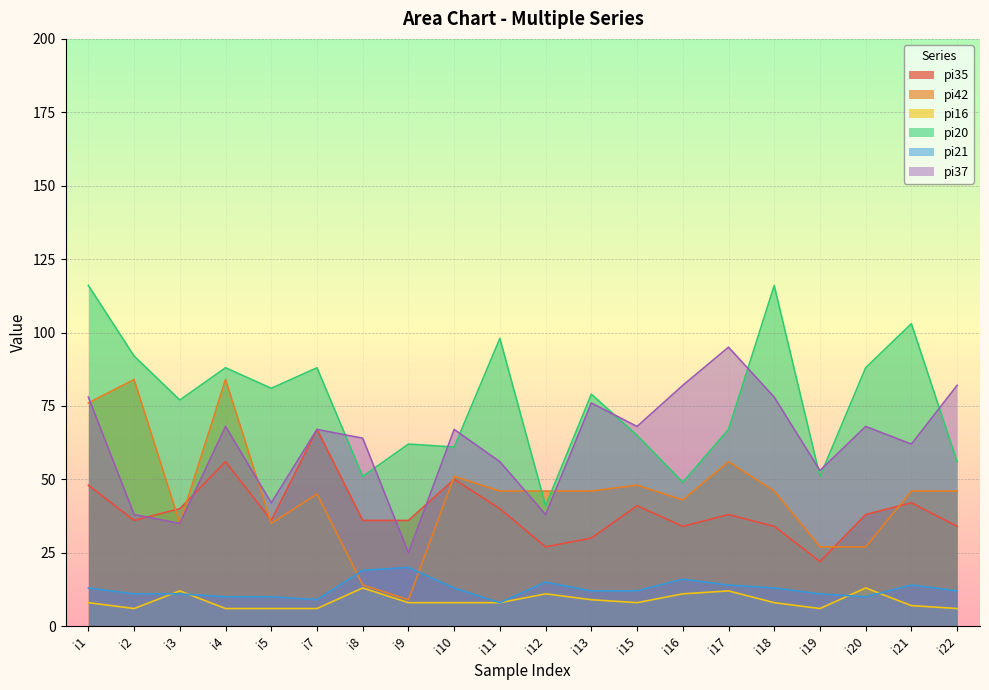

Does the chart display data point markers on the line(s)?

No